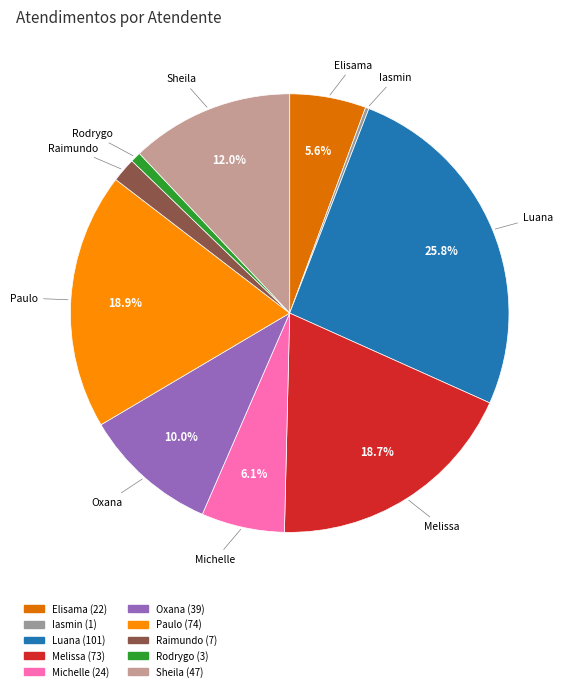

What portion of the pie excludes Melissa?

81.3%